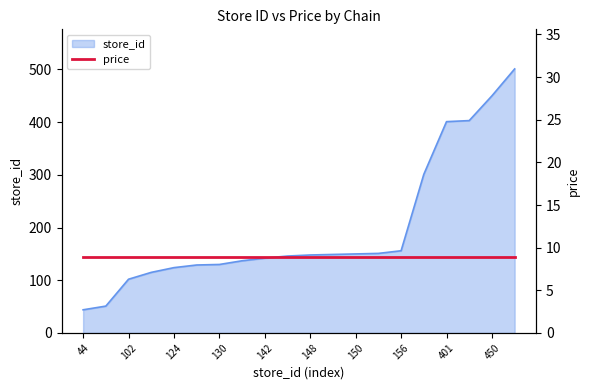

Count the number of categories in the chart.

20